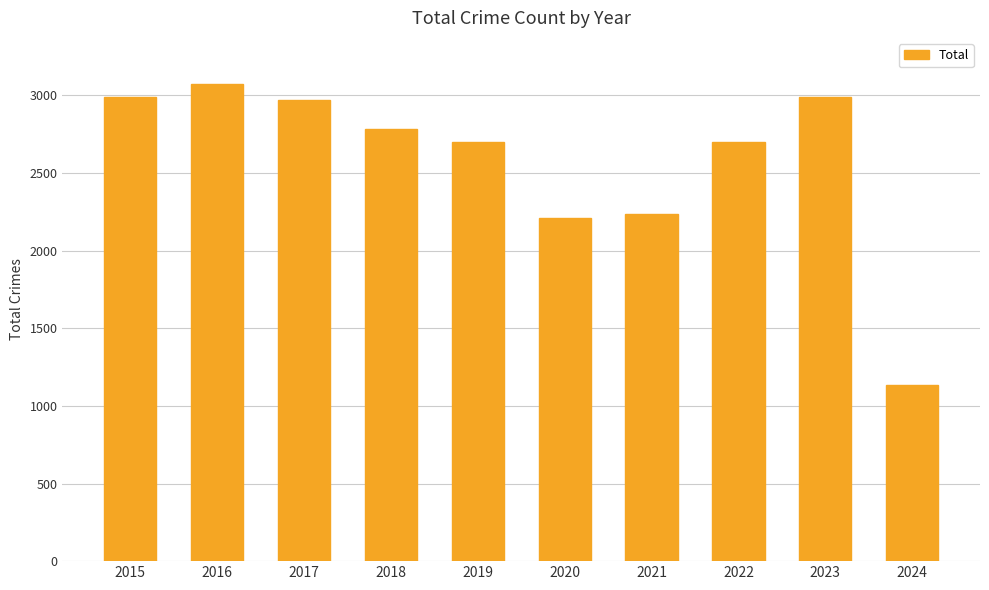

At which category does the chart reach its peak across all series?

2016